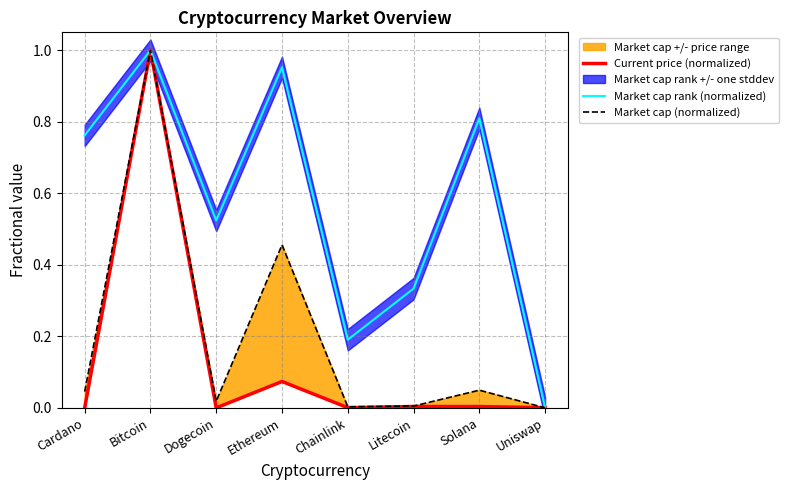

At Dogecoin, list the series in order from largest to smallest.

Market cap rank (normalized), Market cap (normalized), Current price (normalized)